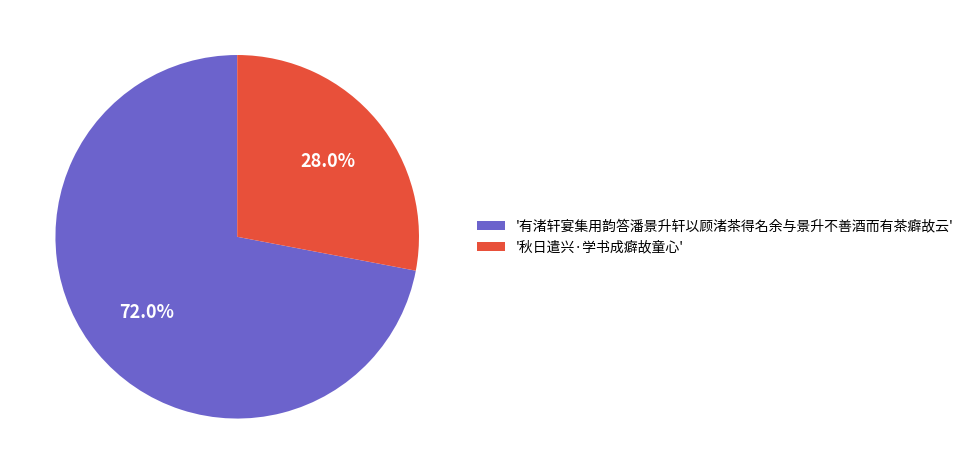

Count the number of slices in the pie.

2